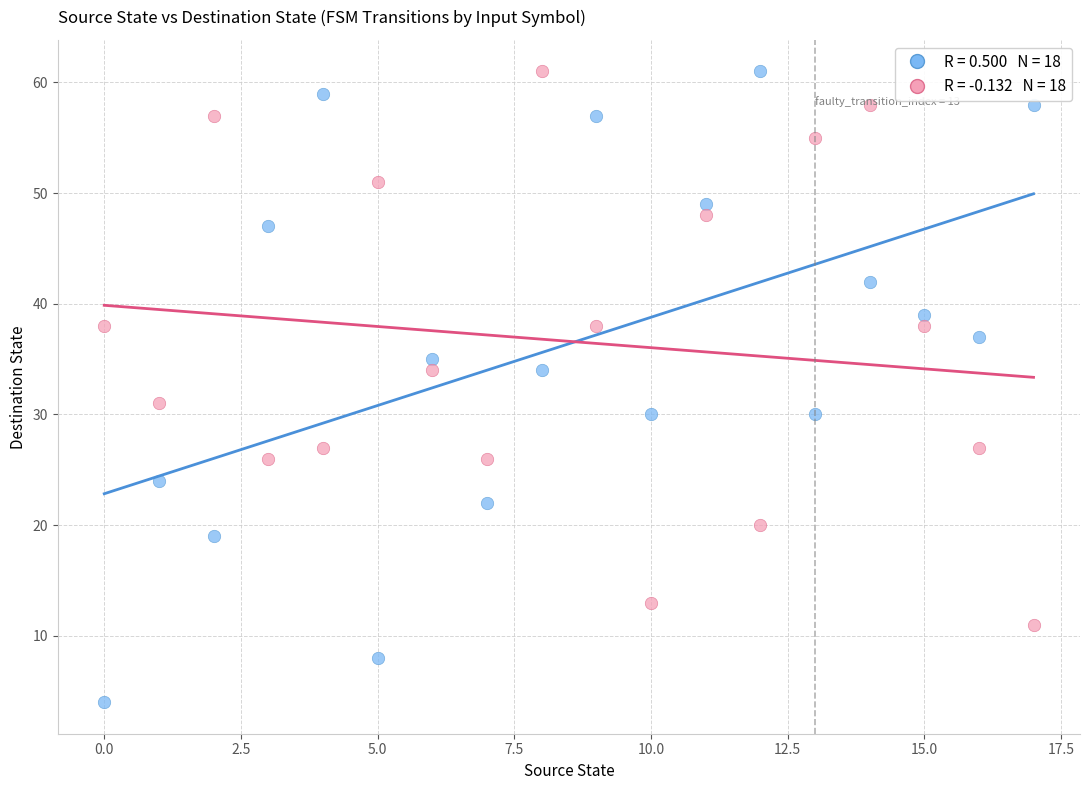

Across all data points, what is the range of Y values (max minus min)?

57